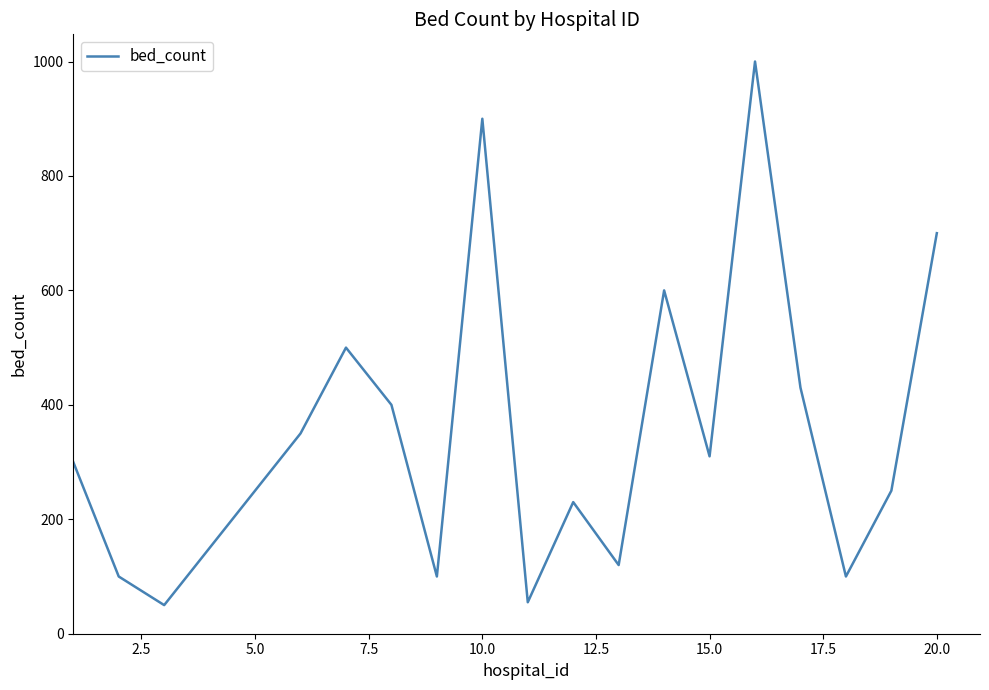

What is the difference between the maximum and minimum values?

950